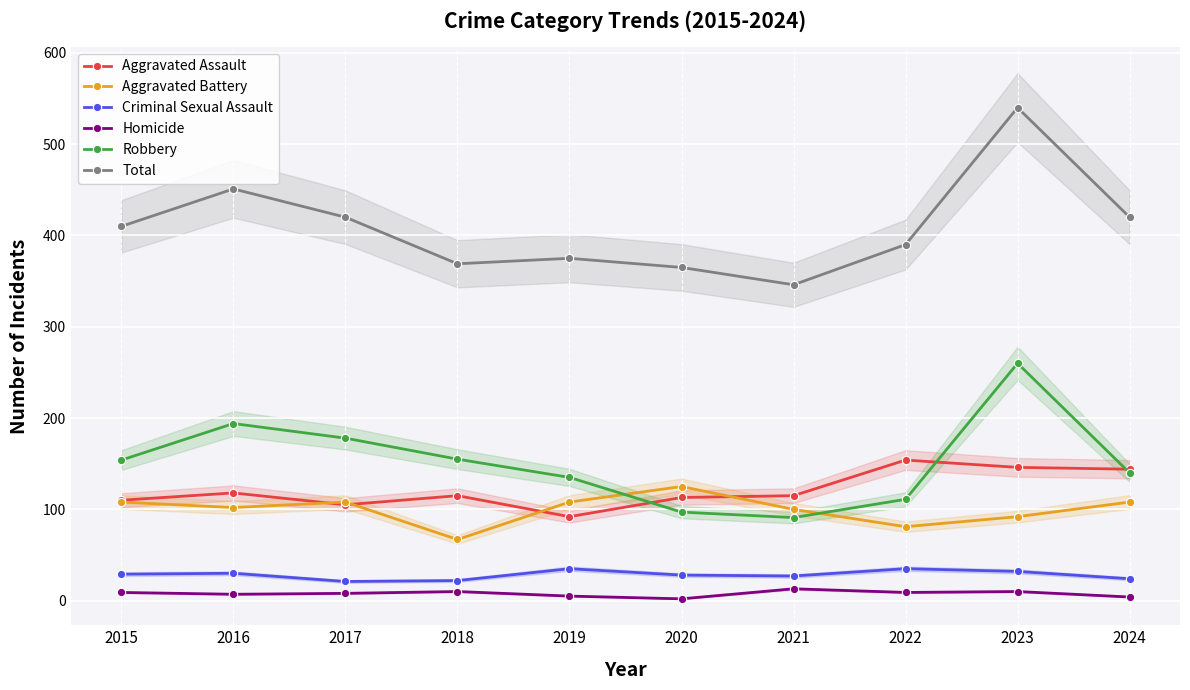

True or false: Homicide has more than 1 interior local peaks.

True